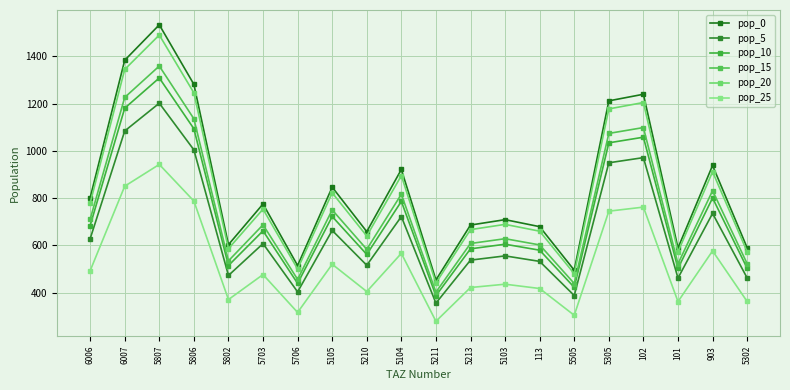

The value of pop_15 at 5211 is 123.8. True or false?

False